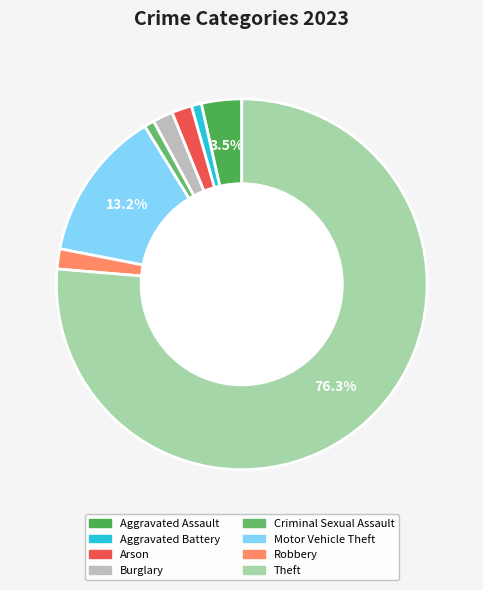

To the nearest percent, what is the difference between the largest and smallest slice percentages?

75%